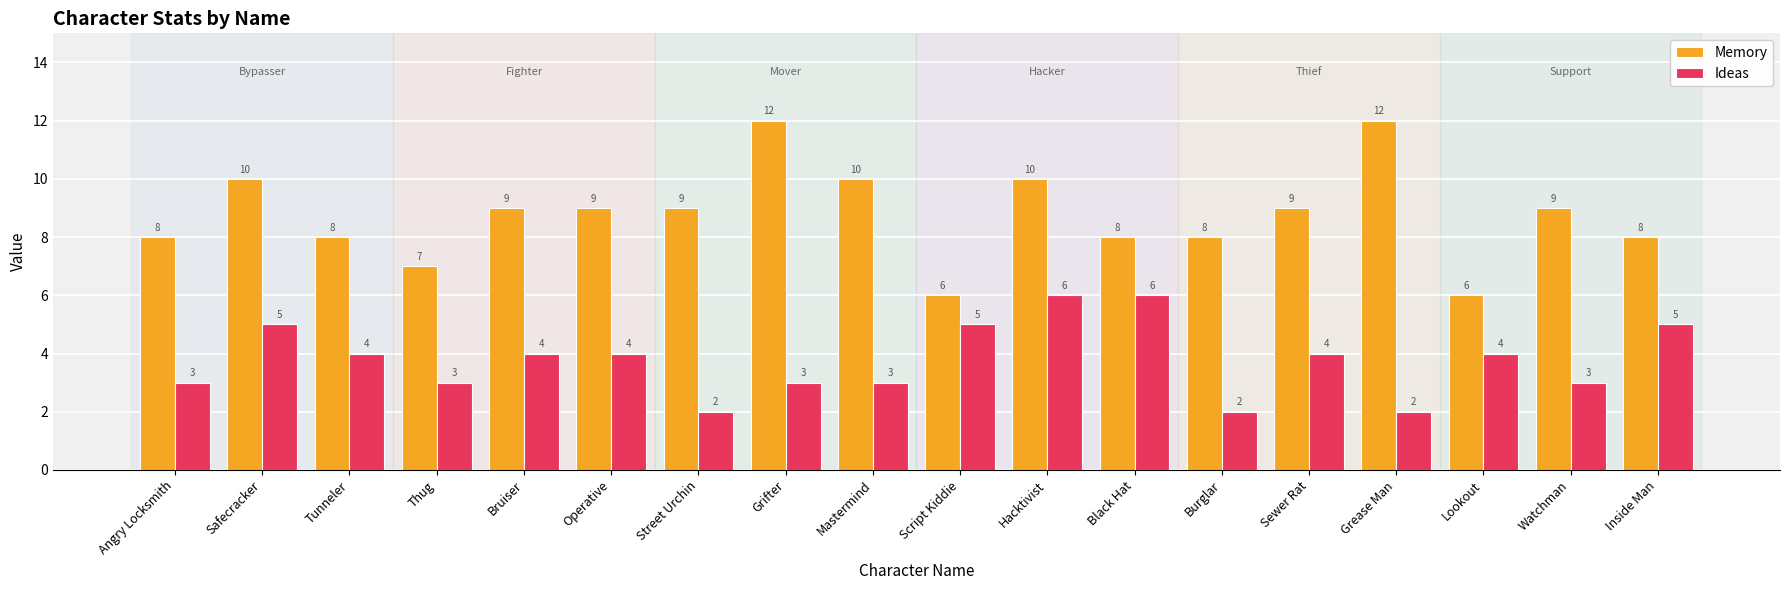

Which series has the largest total across all categories?

Memory